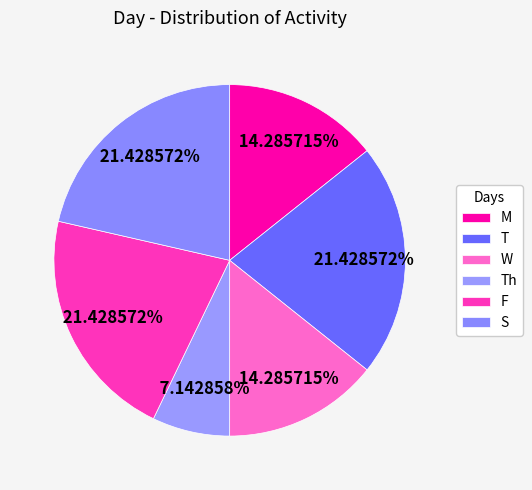

Which category has the biggest portion of the pie?

T